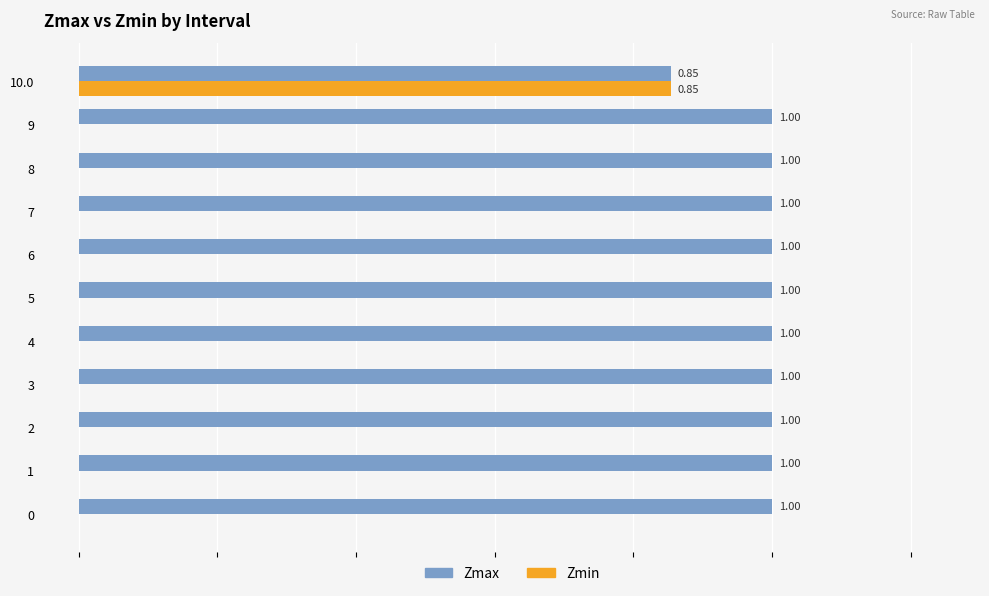

Is the value of Zmin at 8 greater than the value of Zmax at 3?

No